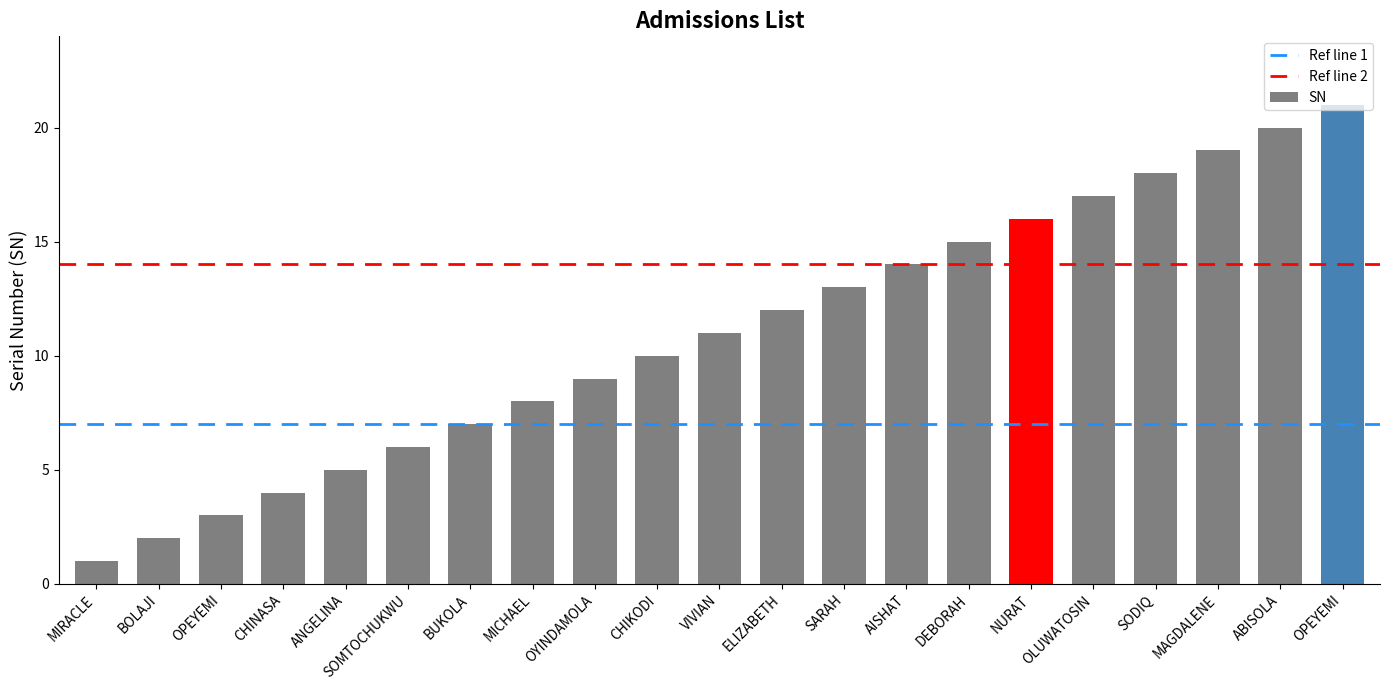

Between MIRACLE and BOLAJI, which series saw the biggest shift?

Ref line 1